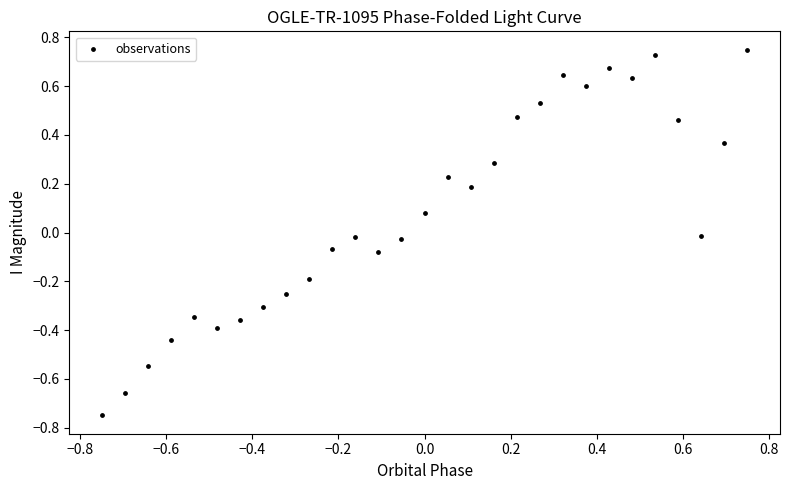

What is the range of Y values (max minus min)?

1.5